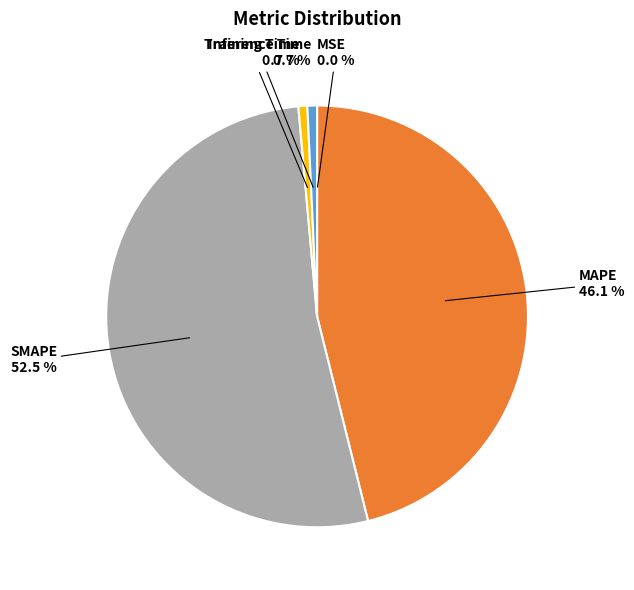

Which slice is the largest?

SMAPE